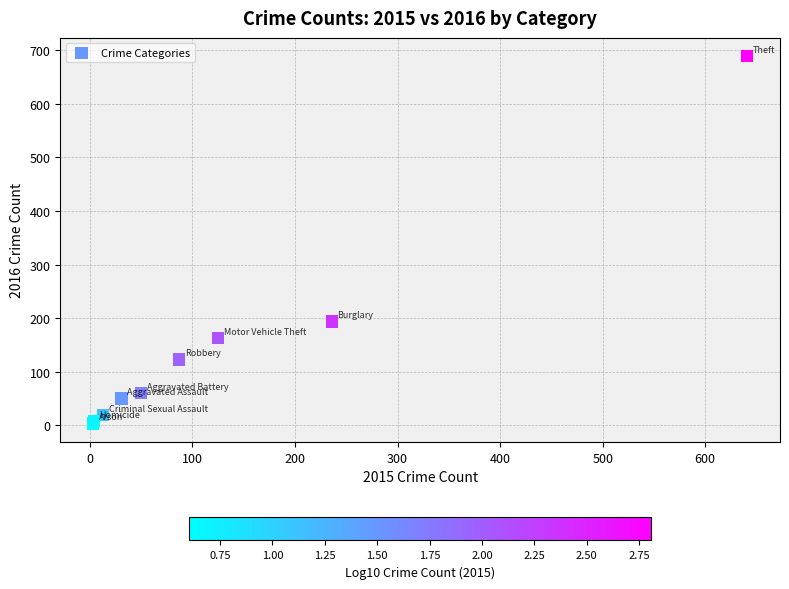

What Y value in the scatter plot is closest to 346?

194